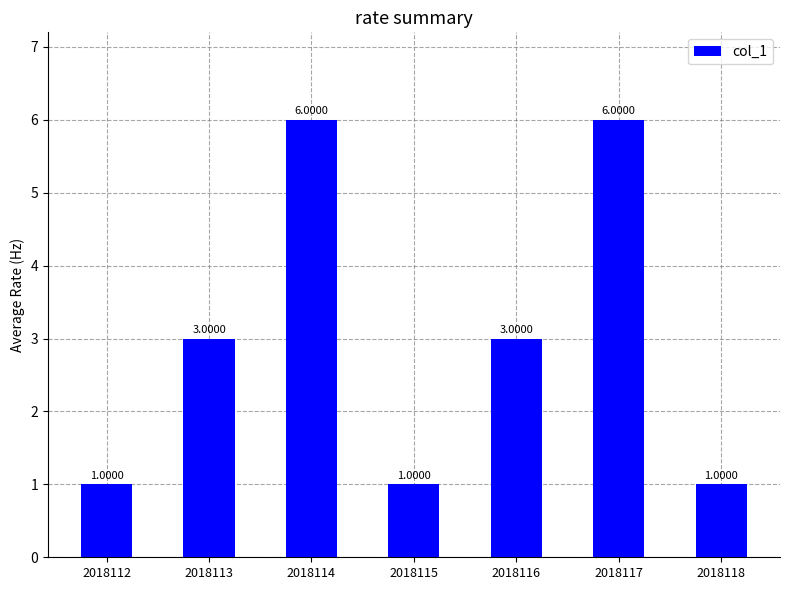

Are the bars horizontal?

No